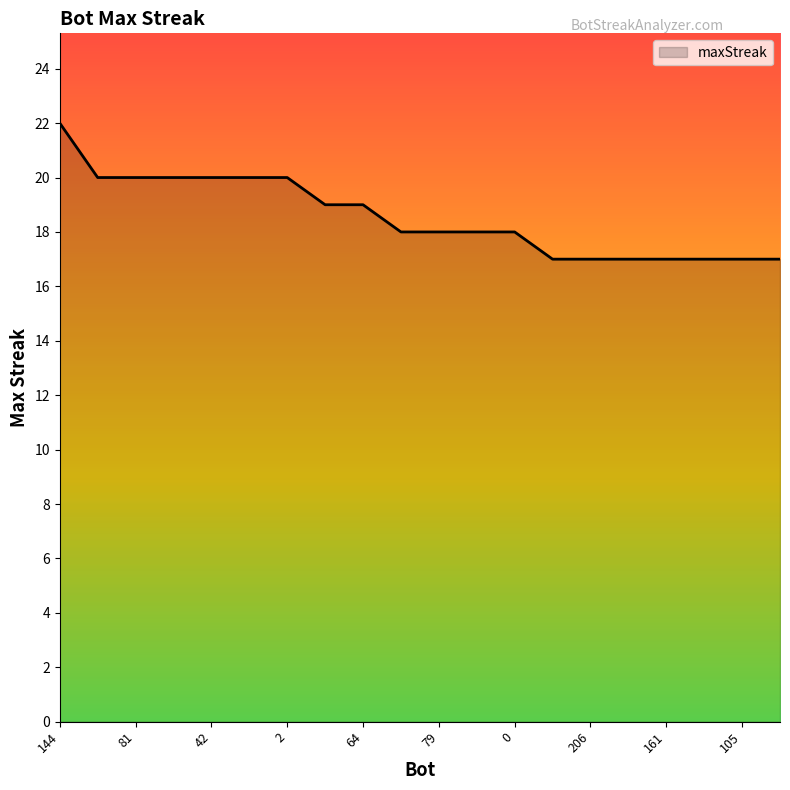

What is the minimum value shown in the chart?

17